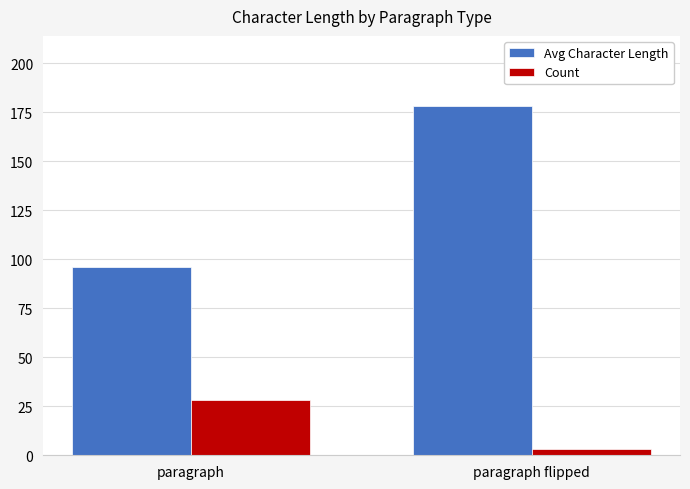

What is the minimum value for Avg Character Length?

96.3